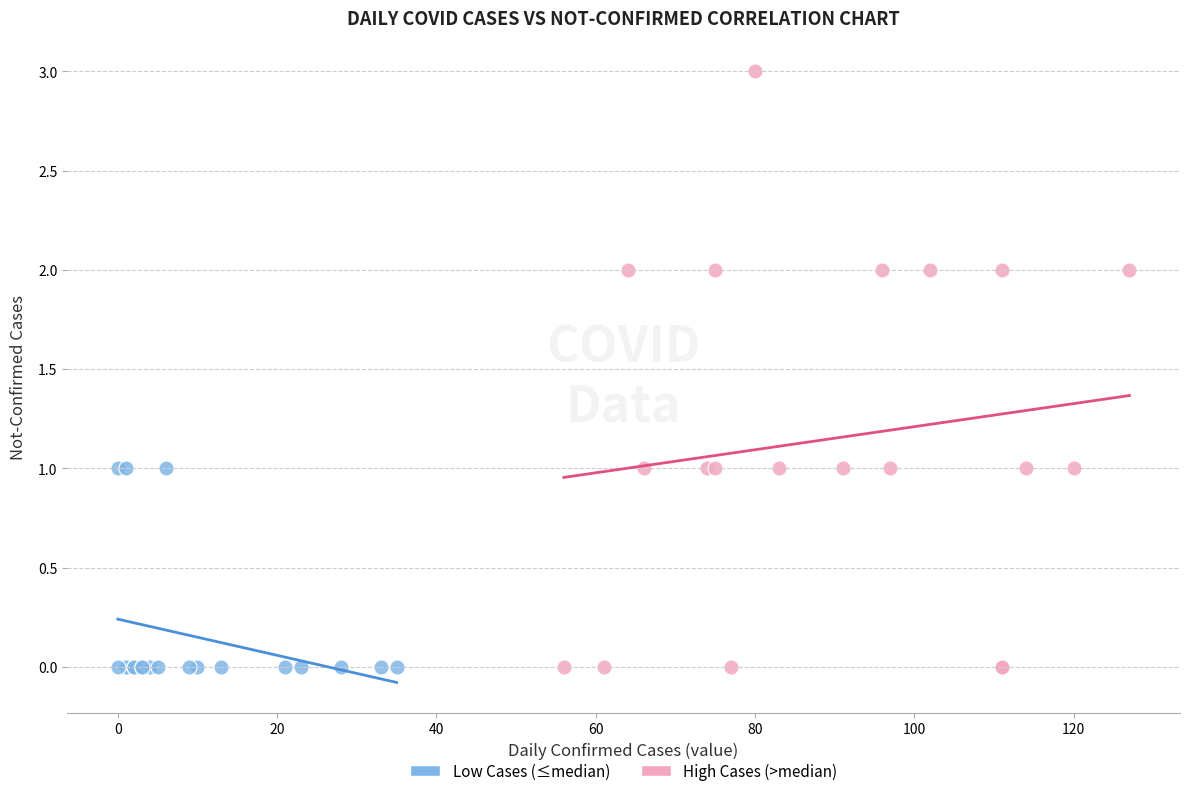

Which series has the widest spread of Y values?

High Cases (>median)